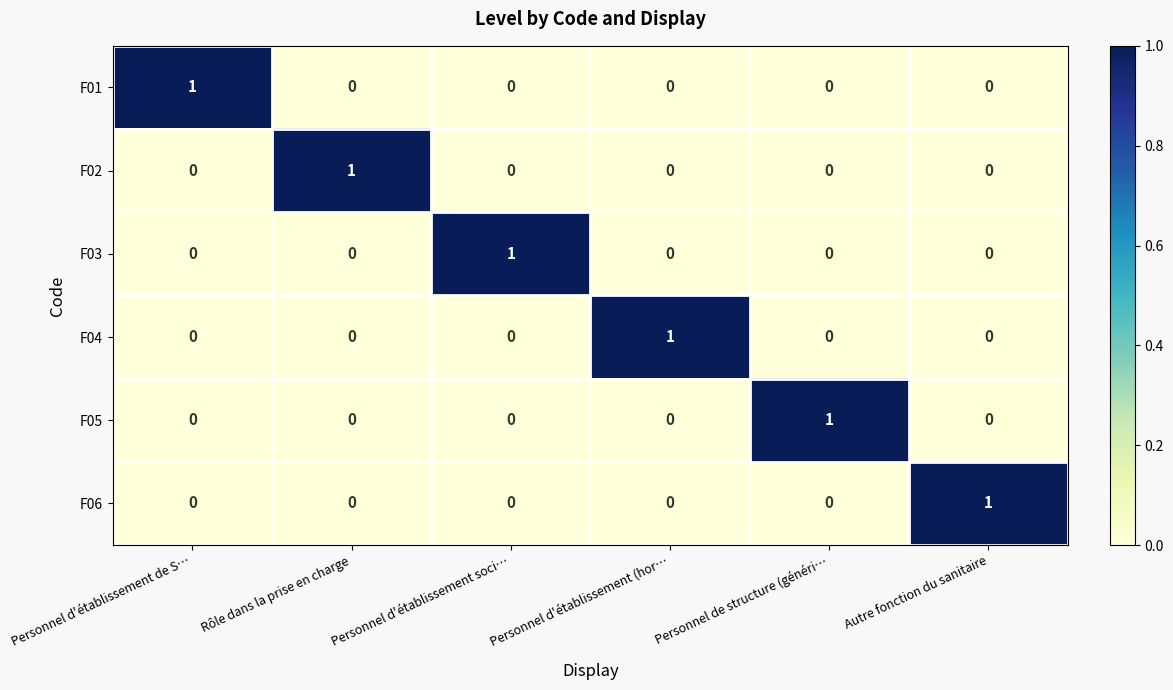

What is the spread (max minus min) of values at Autre fonction du sanitaire?

1